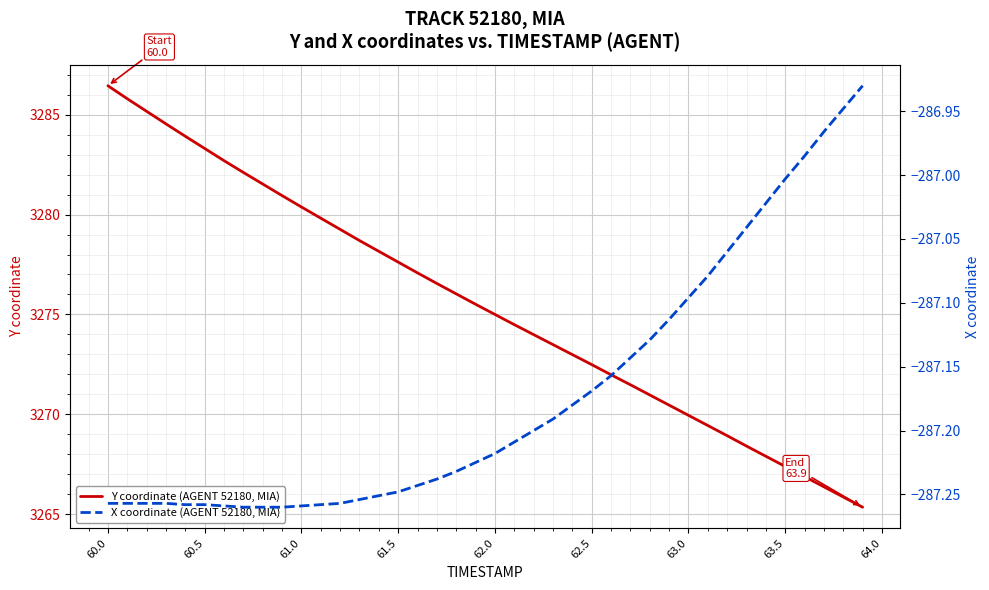

True or false: X coordinate (AGENT 52180, MIA) and Y coordinate (AGENT 52180, MIA) intersect in this chart.

False